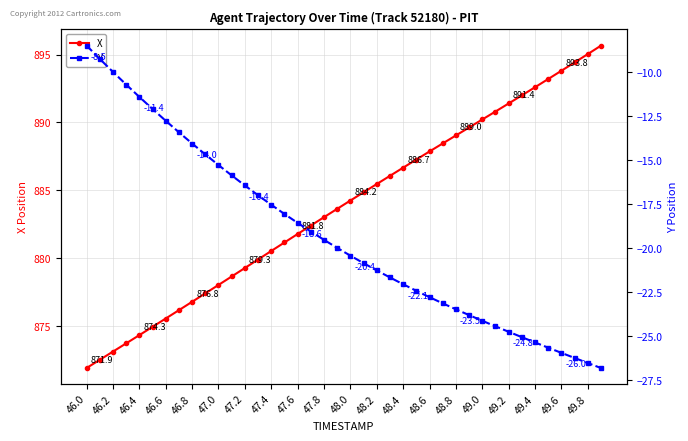

The X series shows 1266.8 at 49.0. True or false?

False